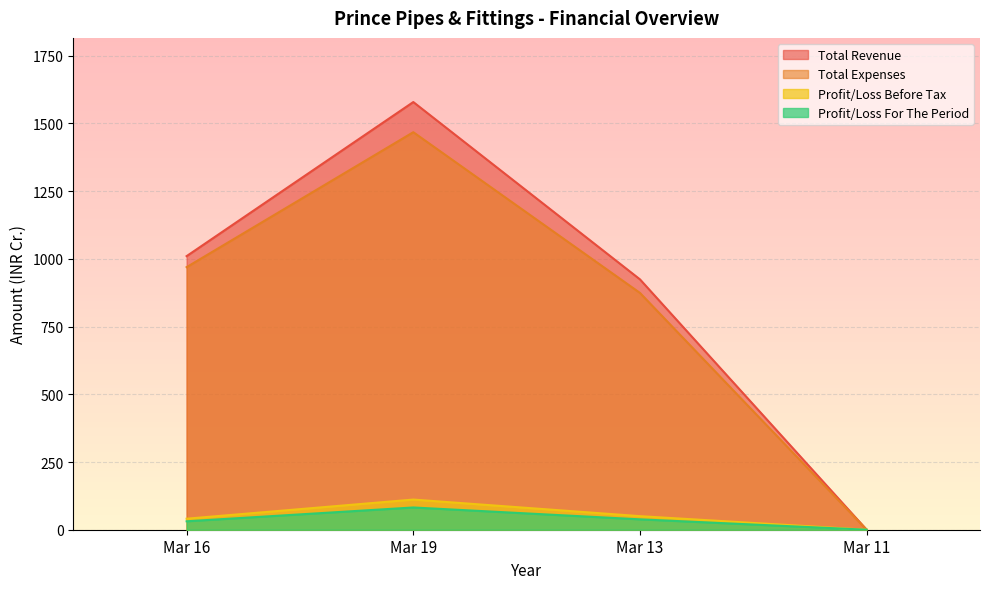

How many values in Profit/Loss For The Period are above zero?

3